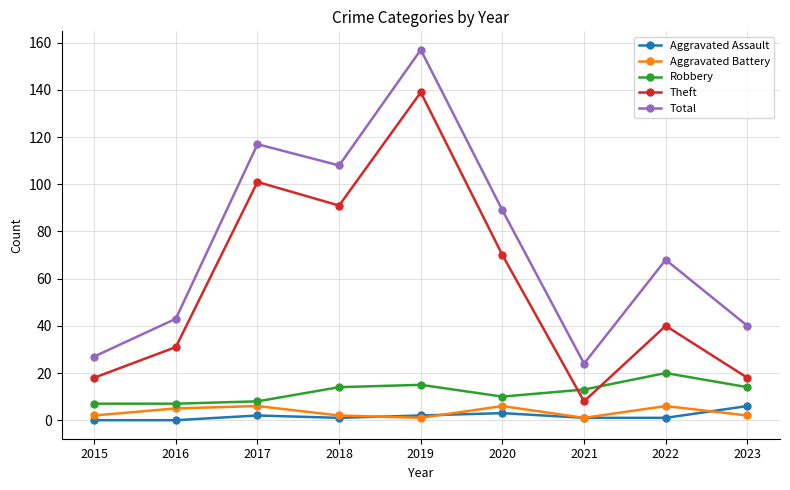

Which series changed the most between 2019 and 2021?

Total